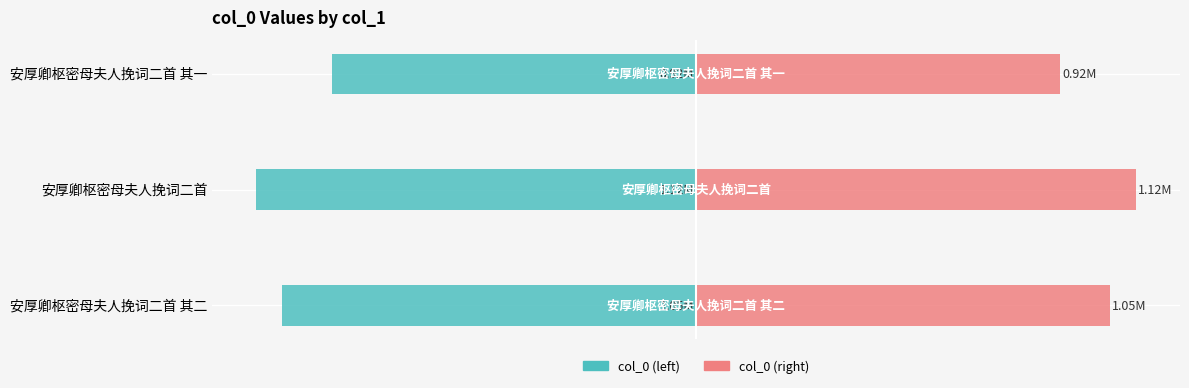

Between −1.0 and −0.5, which series saw the biggest shift?

col_0 (left)